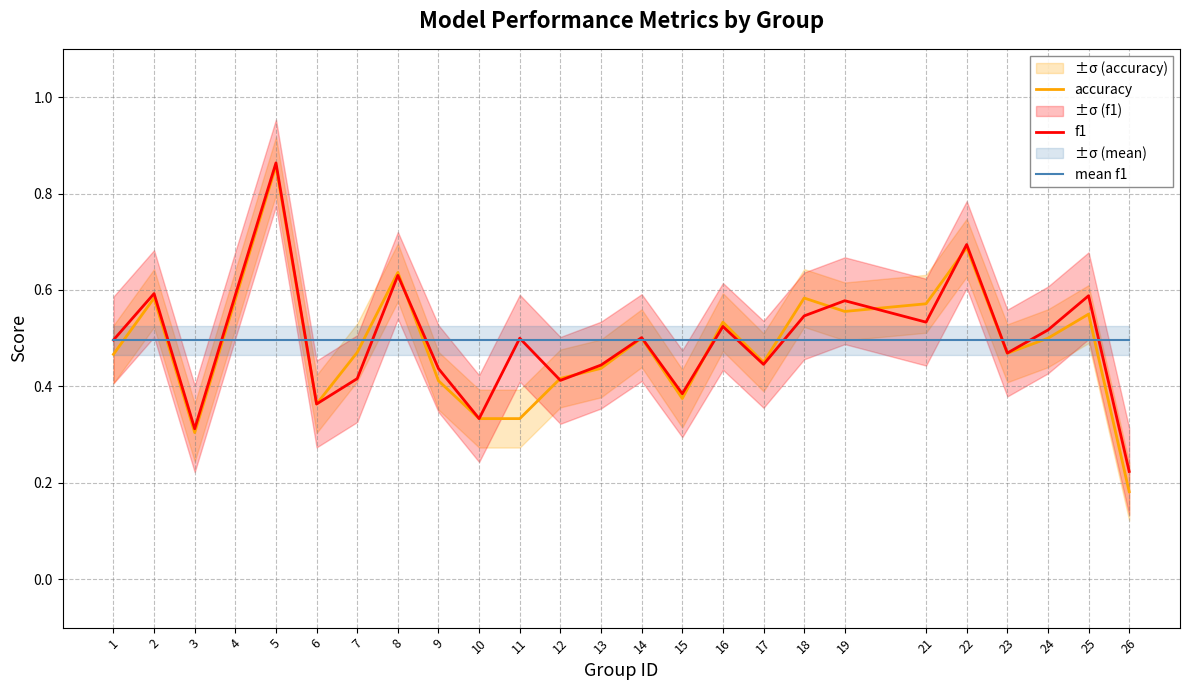

What value does the f1 series have at 9?

0.4